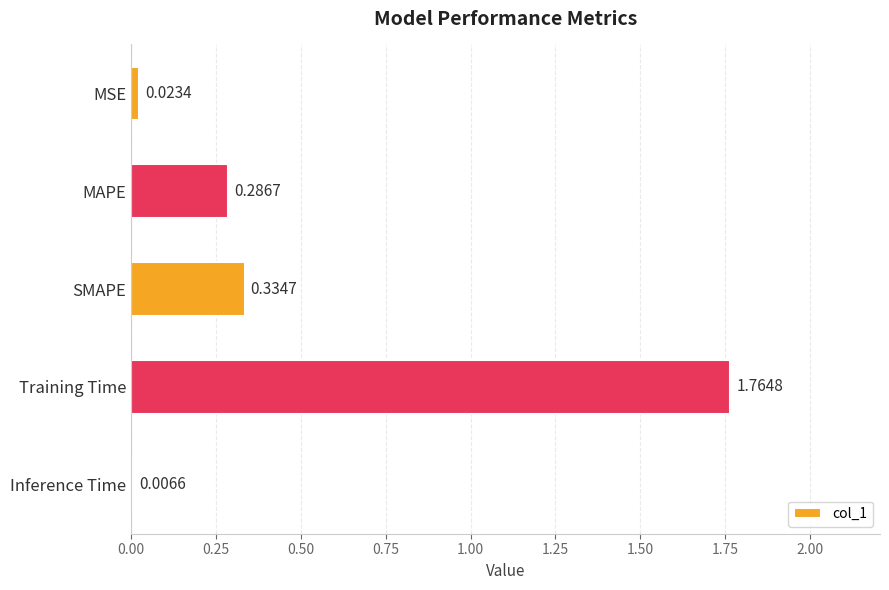

What is the change in value from MAPE to Training Time?

+1.5